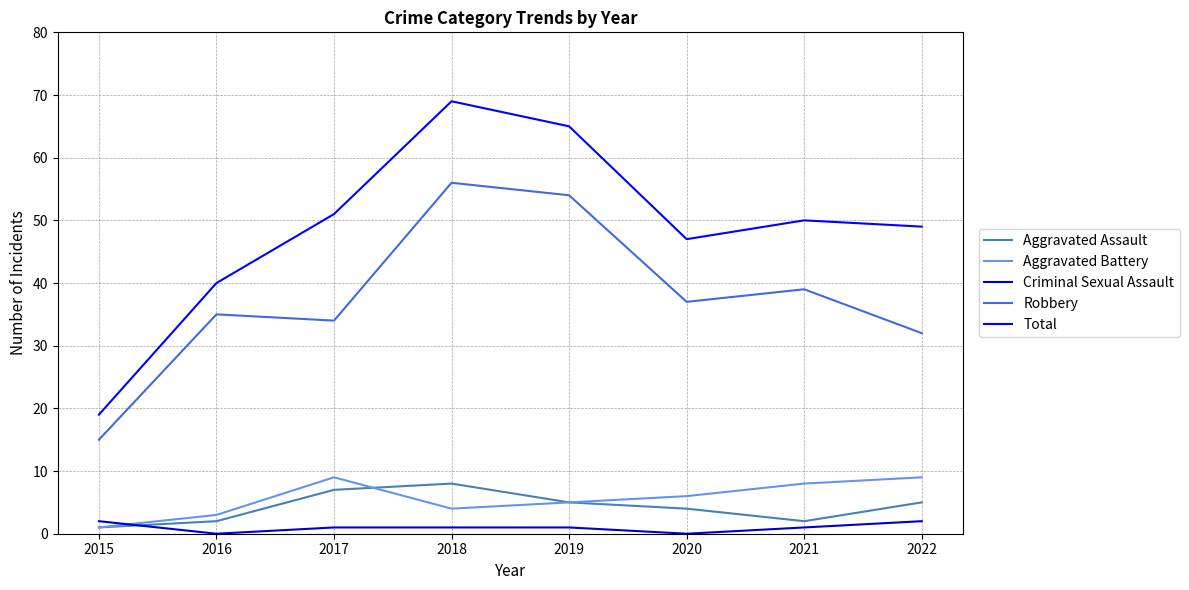

True or false: Robbery and Criminal Sexual Assault cross at least once.

False